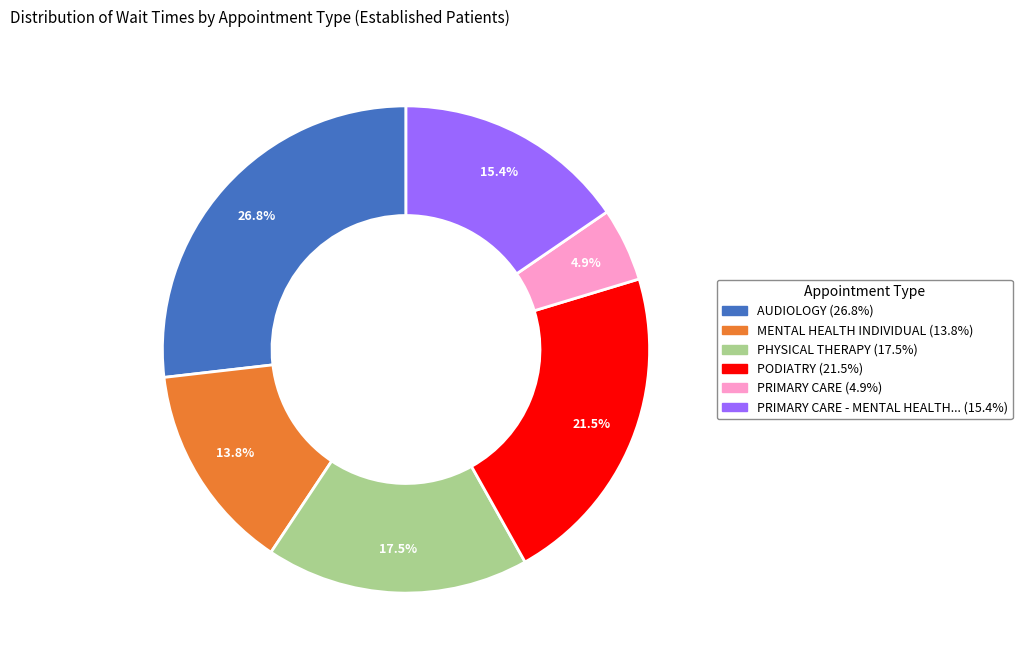

Does any single category account for the majority?

No